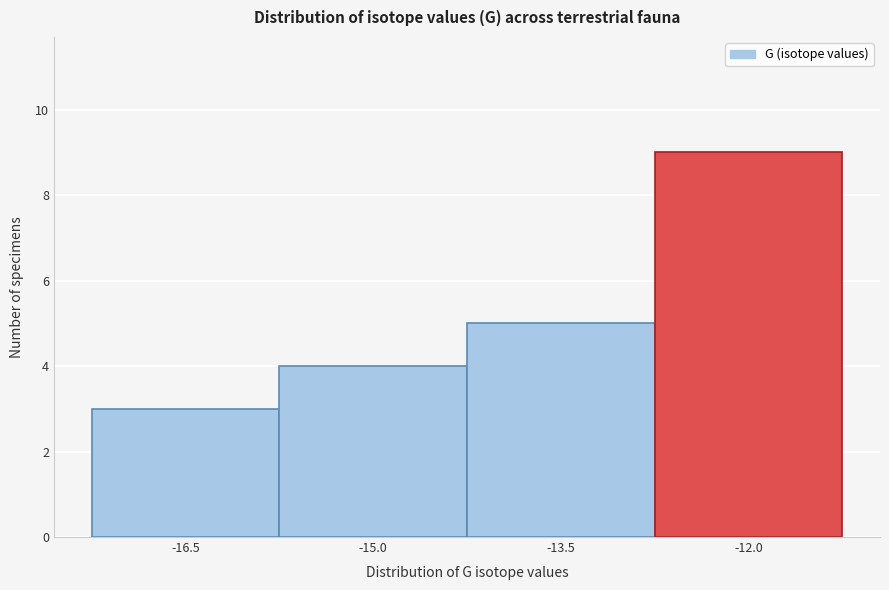

Reading left to right, list all the values displayed in this chart.

3	4	5	9